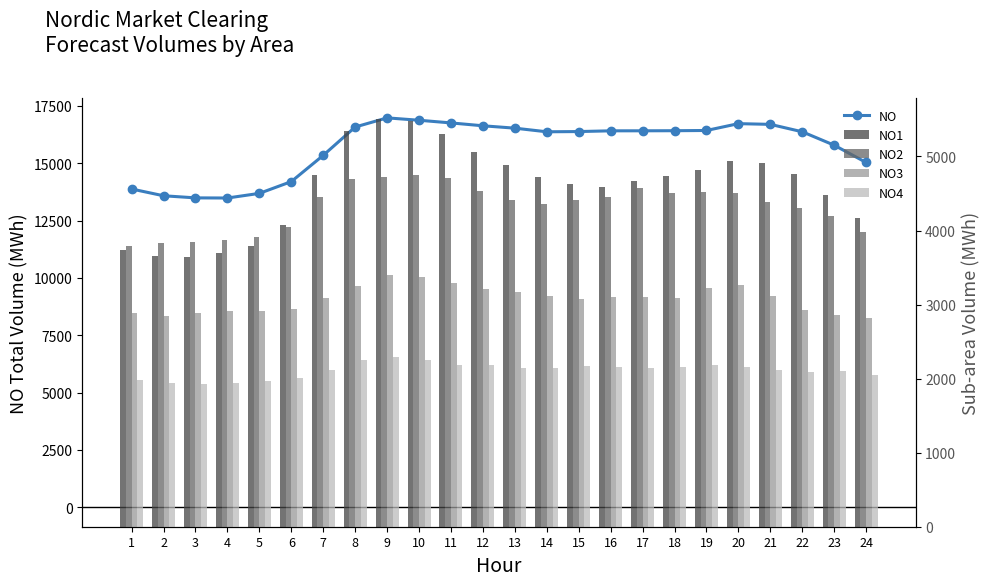

Which series has the widest spread of values?

NO